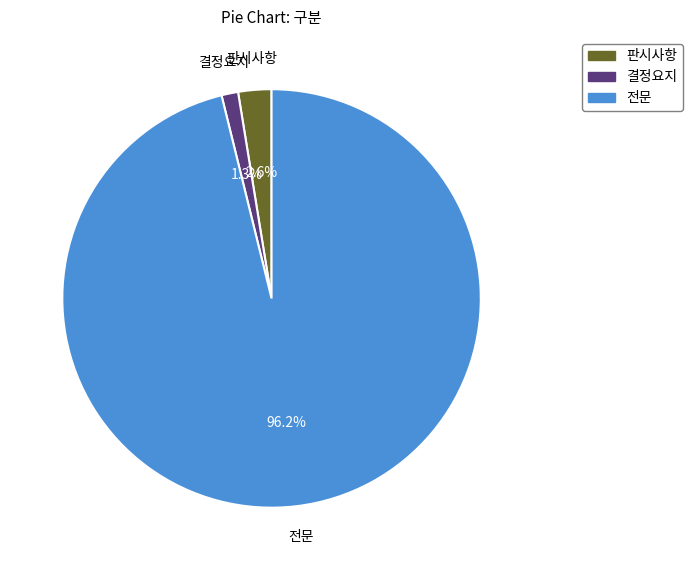

Is it true that 전문 is 96% of the pie?

True